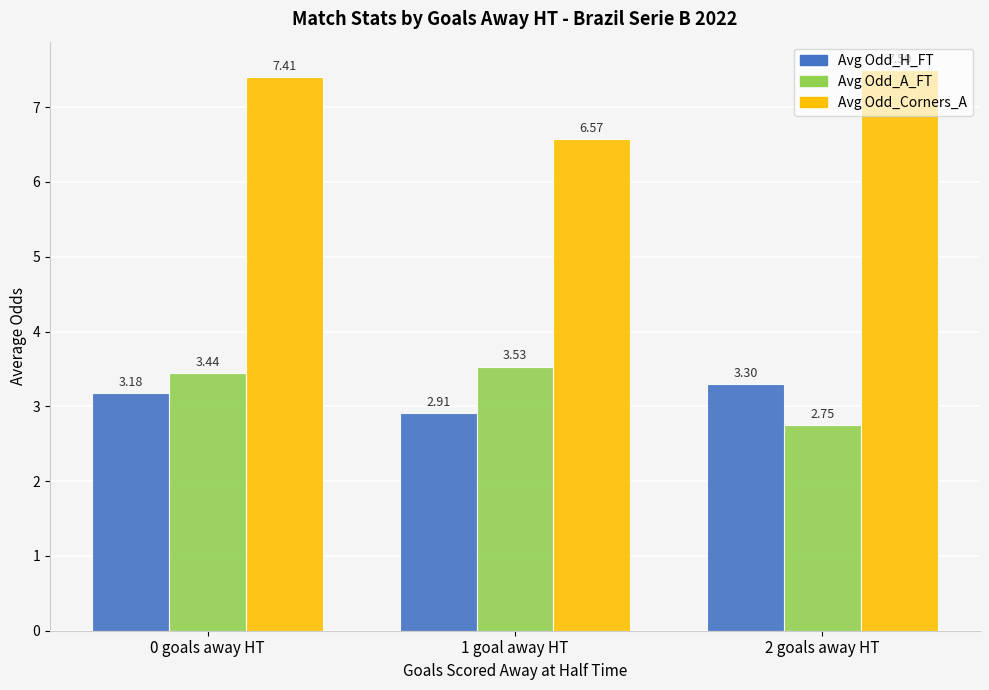

Rank the series at 0 goals away HT from highest to lowest value.

Avg Odd_Corners_A, Avg Odd_A_FT, Avg Odd_H_FT